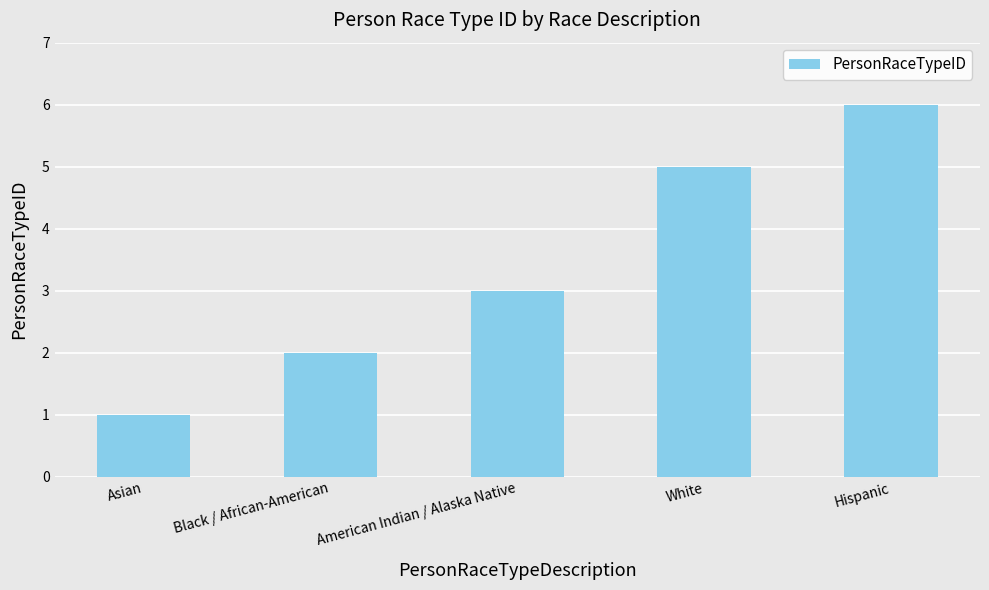

Which label corresponds to the smallest value in the chart?

Asian